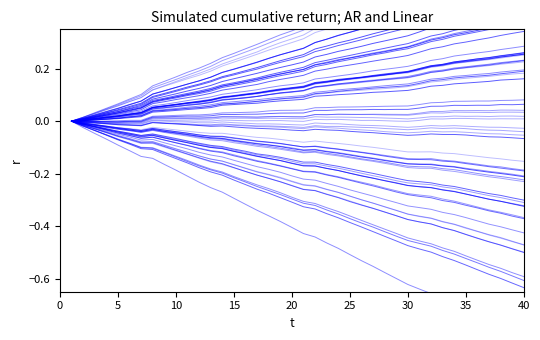

Does the chart have visible grid lines?

No